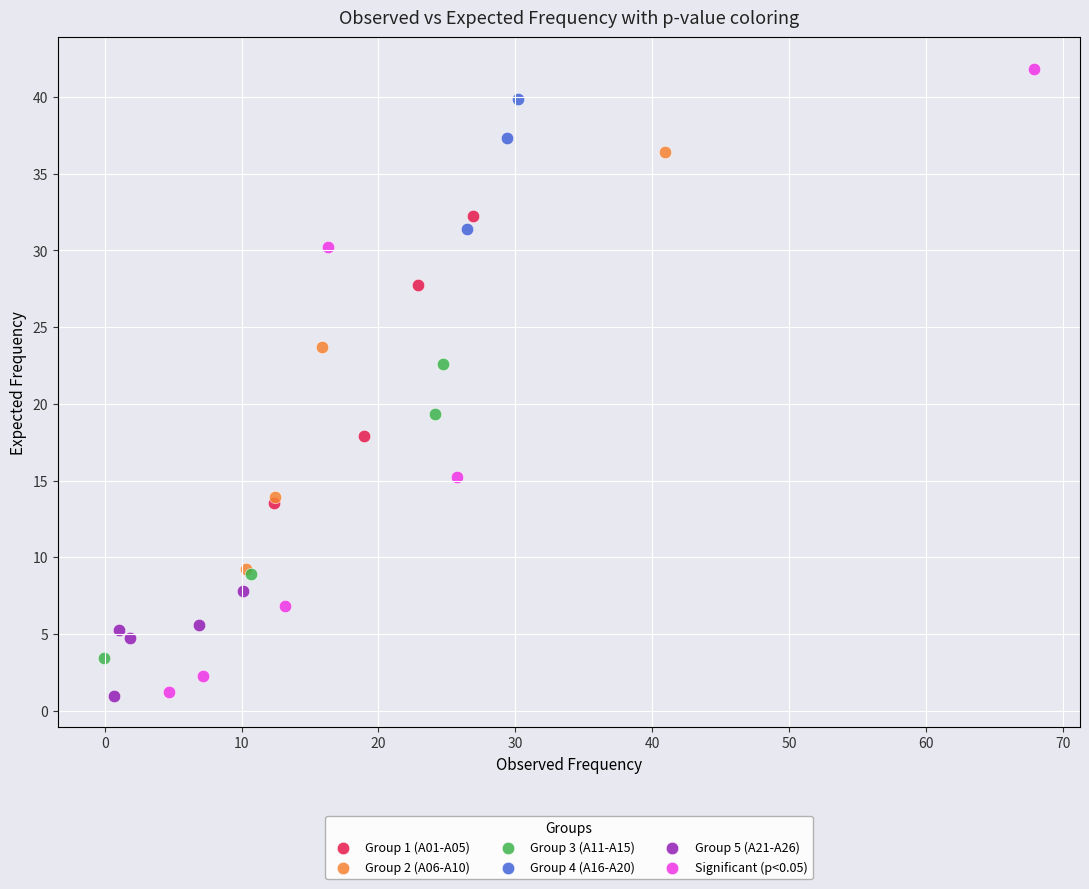

Which series has the widest spread of Y values?

Significant (p<0.05)